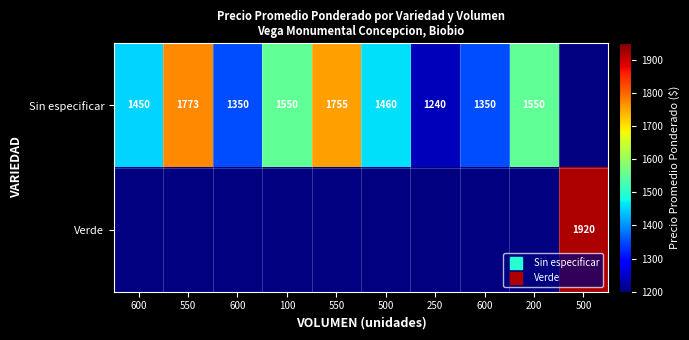

At how many categories does at least one series exceed 1762?

2